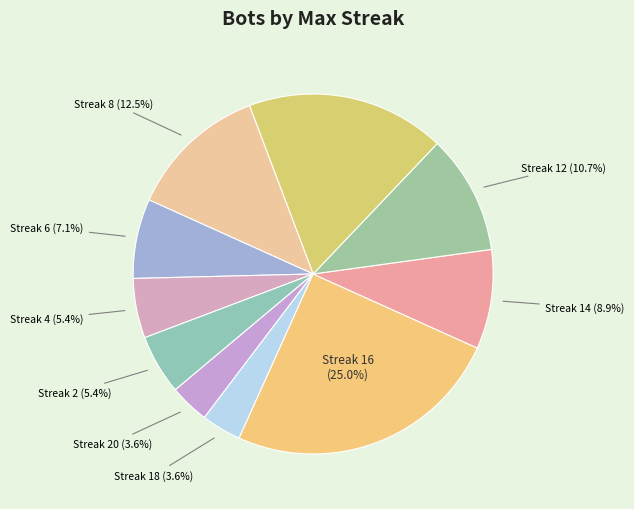

Rank the categories by value from lowest to highest.

20, 18, 4, 2, 6, 14, 12, 8, 10, 16